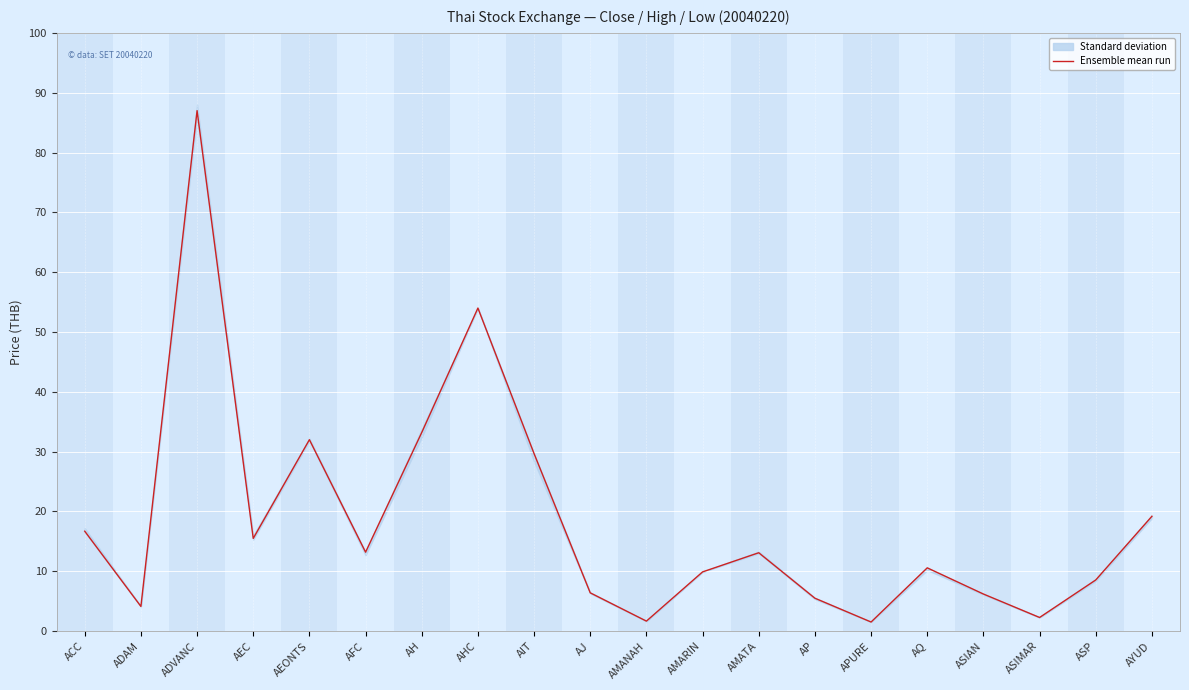

At which category does the chart reach its minimum across all series?

APURE